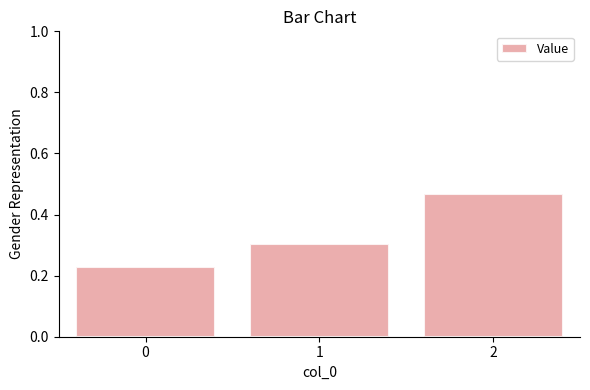

The value at 1 is 0.3. True or false?

True